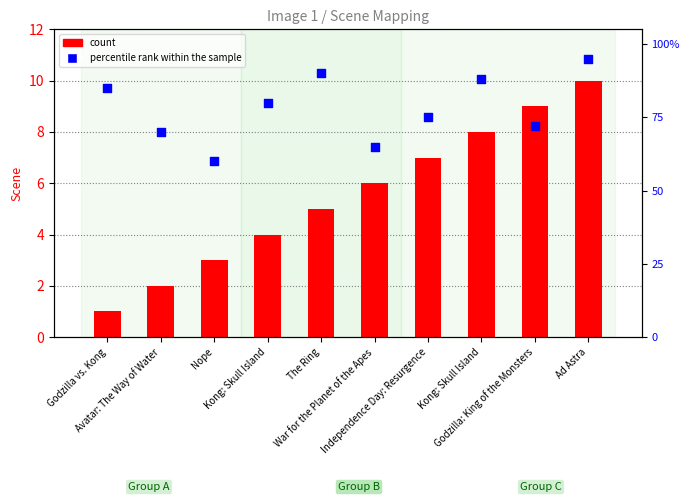

Which series reaches the minimum Y coordinate?

count